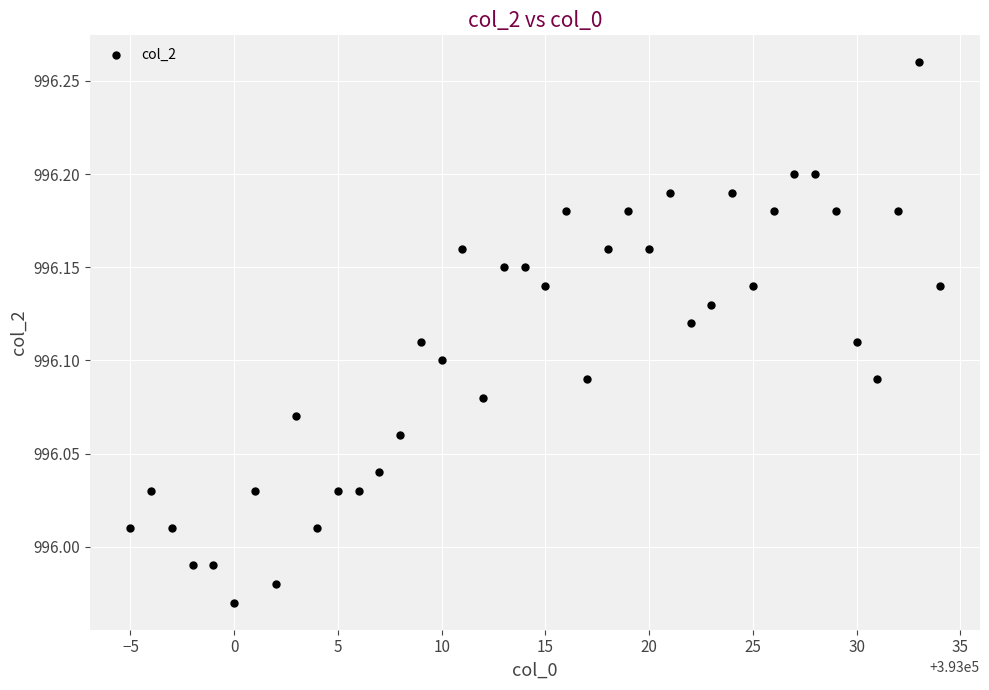

What is the range of Y values (max minus min)?

0.3